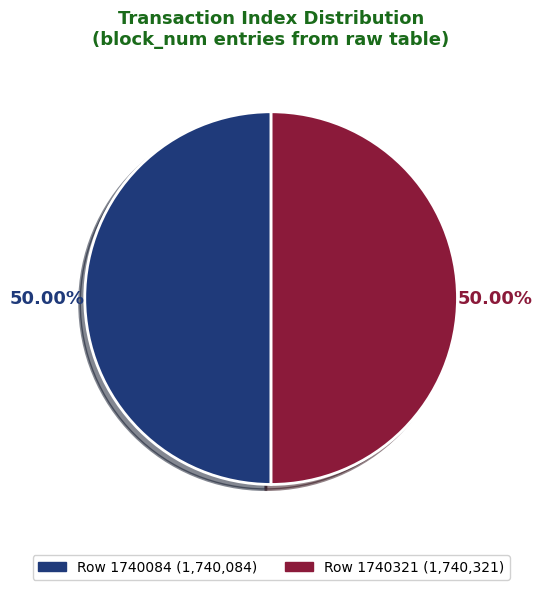

Is the sum of Row 1740321 and Row 1740084 greater than half?

Yes